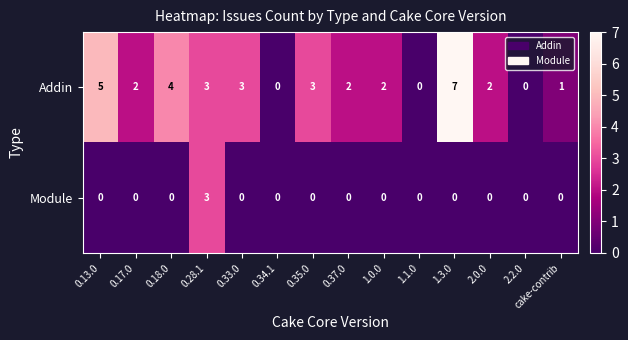

Between 0.13.0 and 0.34.1, which series saw the biggest shift?

Addin